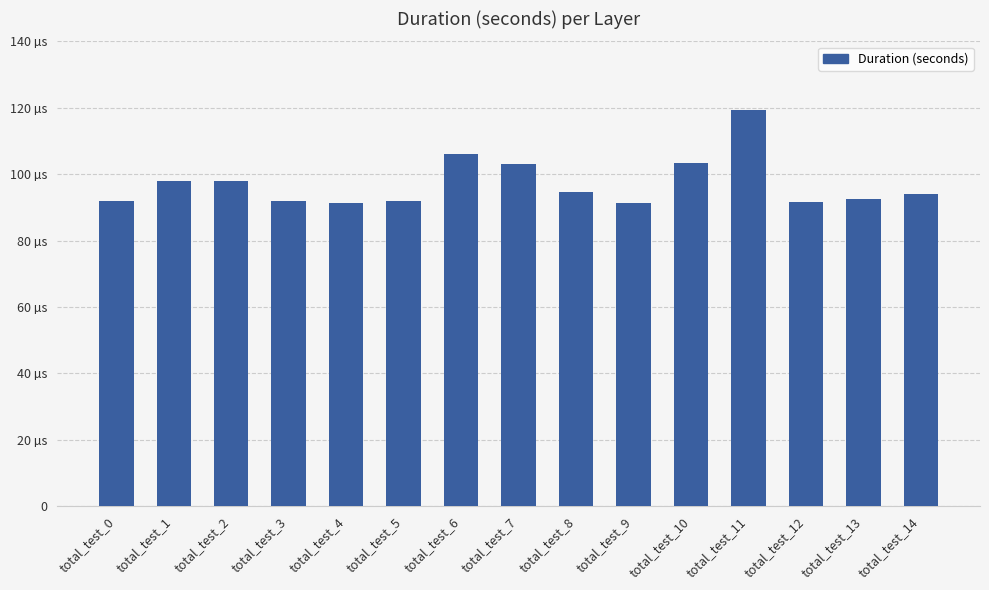

Rank the categories by value from highest to lowest.

total_test_11, total_test_6, total_test_10, total_test_7, total_test_1, total_test_2, total_test_8, total_test_14, total_test_13, total_test_5, total_test_0, total_test_3, total_test_12, total_test_4, total_test_9